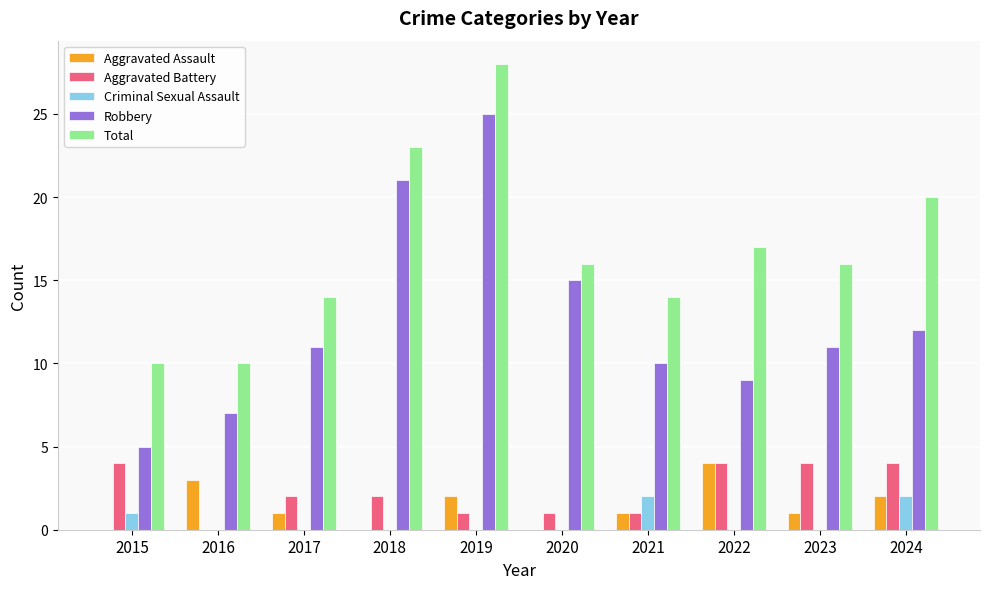

What is the total value across all series at 2017?

28